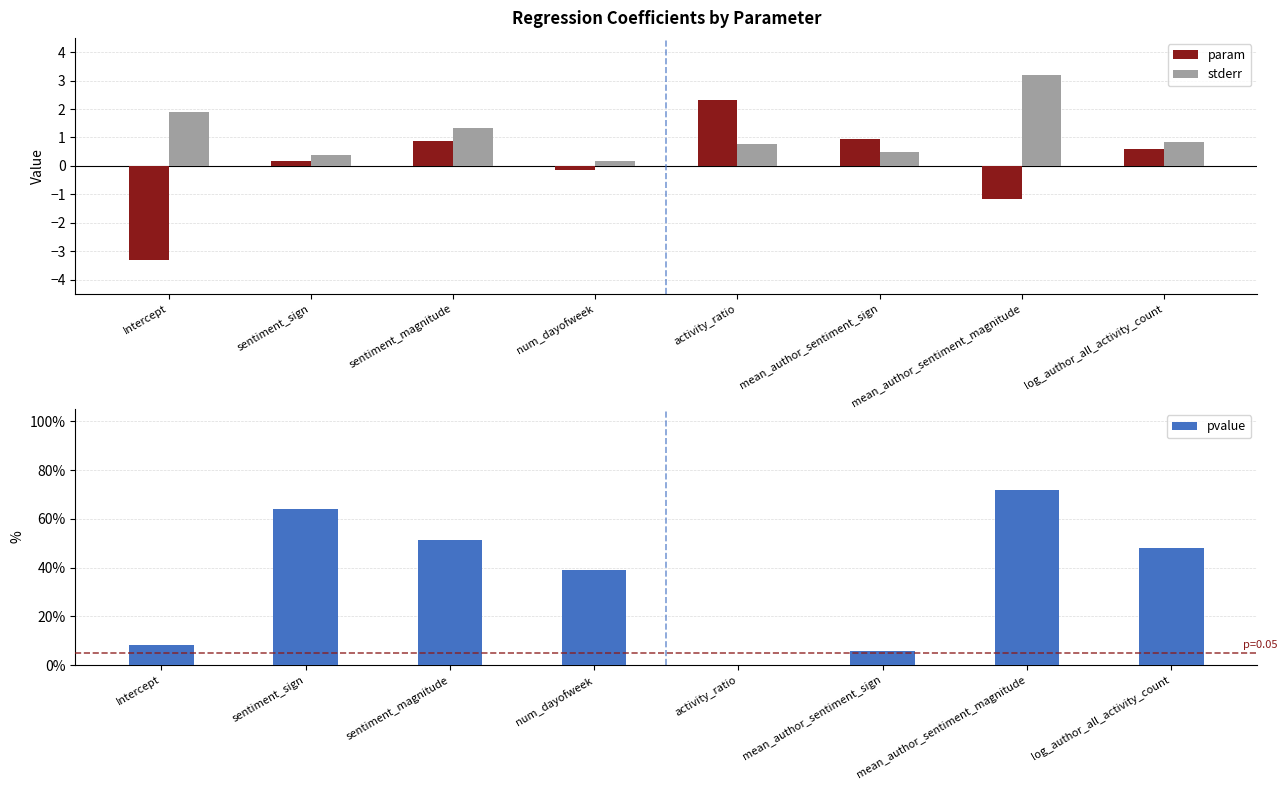

What are all the series names shown in the legend?

param, stderr, pvalue